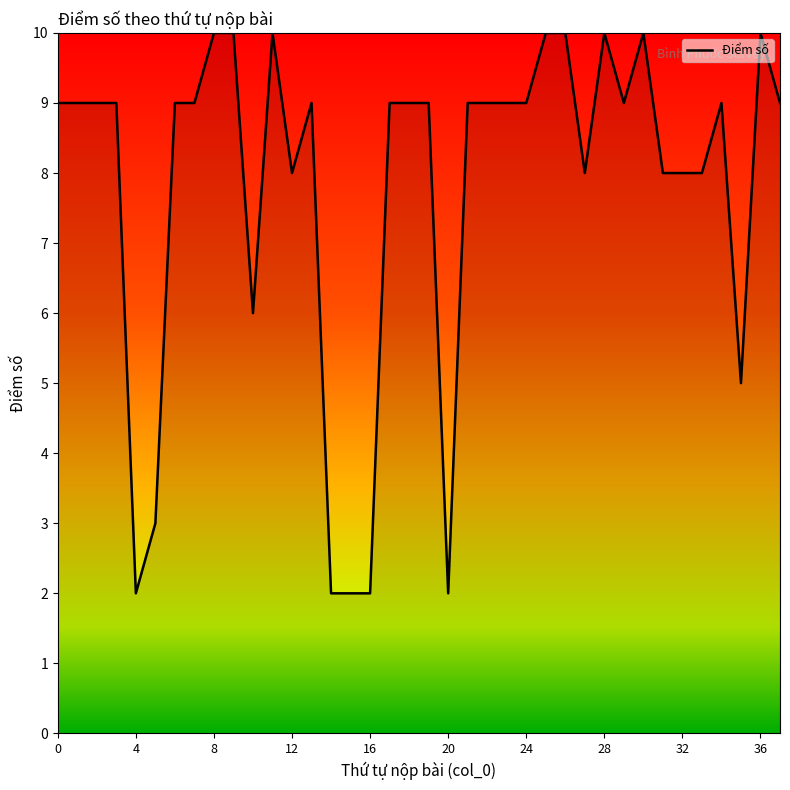

What is the maximum value shown in the chart?

10